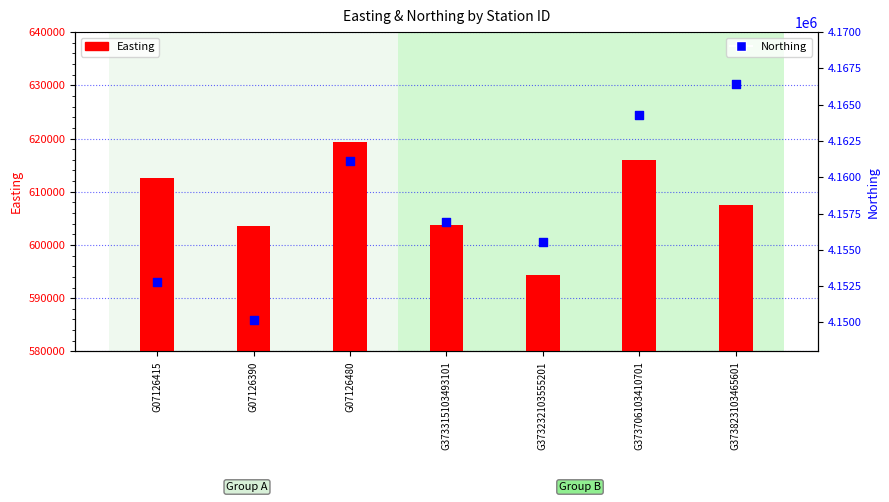

Which series has the largest total across all categories?

Northing